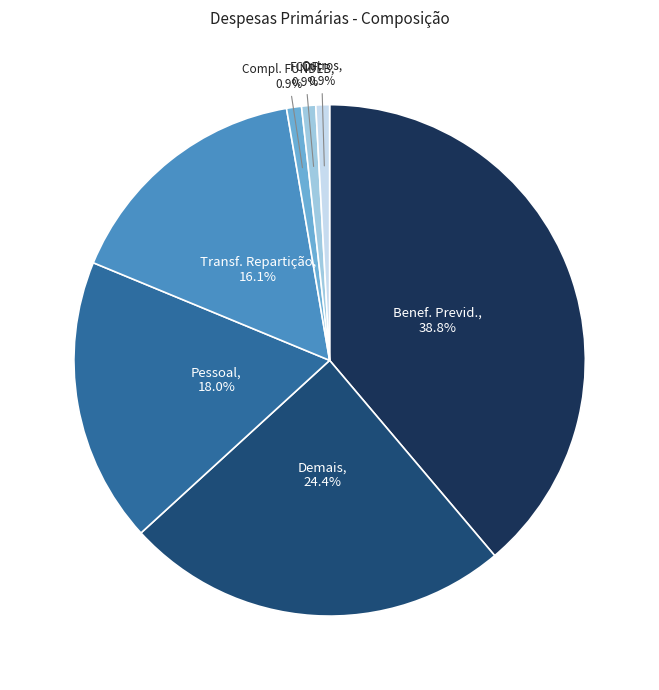

Combined, do Outros and Pessoal account for over 50%?

No